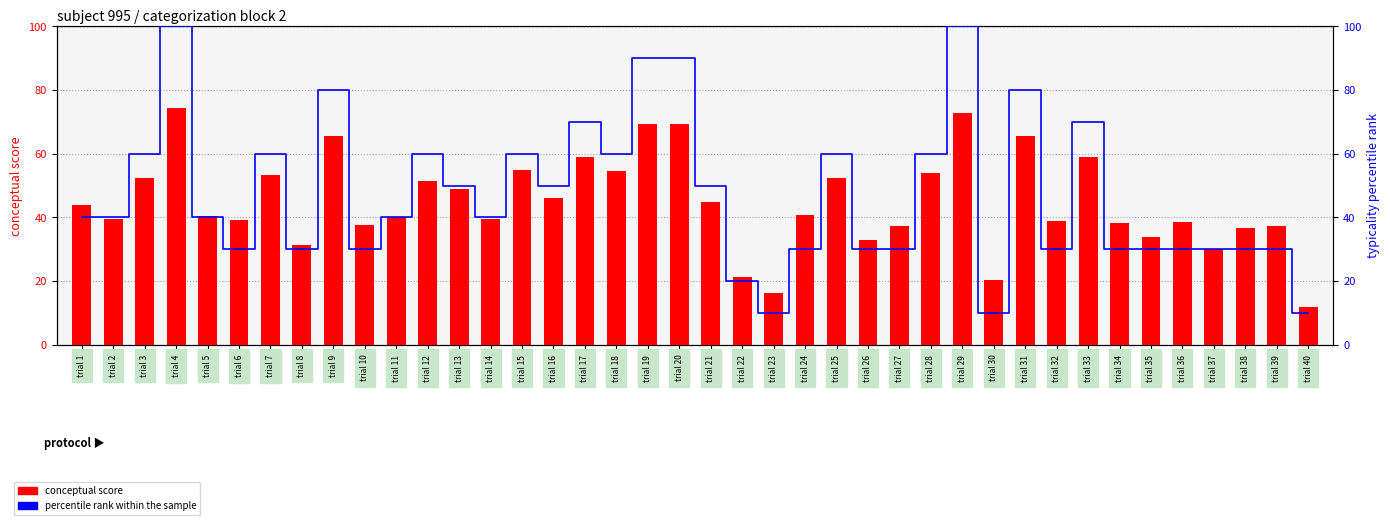

What is the maximum value shown in the chart?

100.0